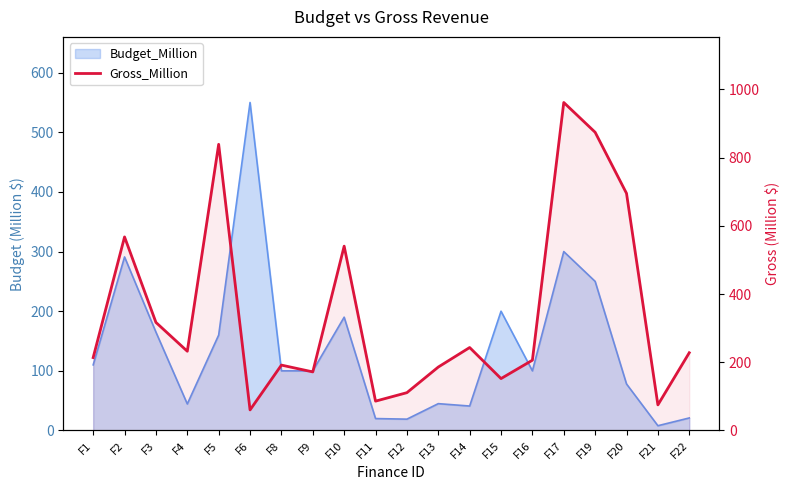

Reading left to right, extract all data points from this chart.

213.7	567.5	316.9	232.3	839.0	60.3	191.7	171.7	540.5	86.0	110.9	186.0	243.2	152.2	206.1	961.7	874.4	695.2	75.0	227.9